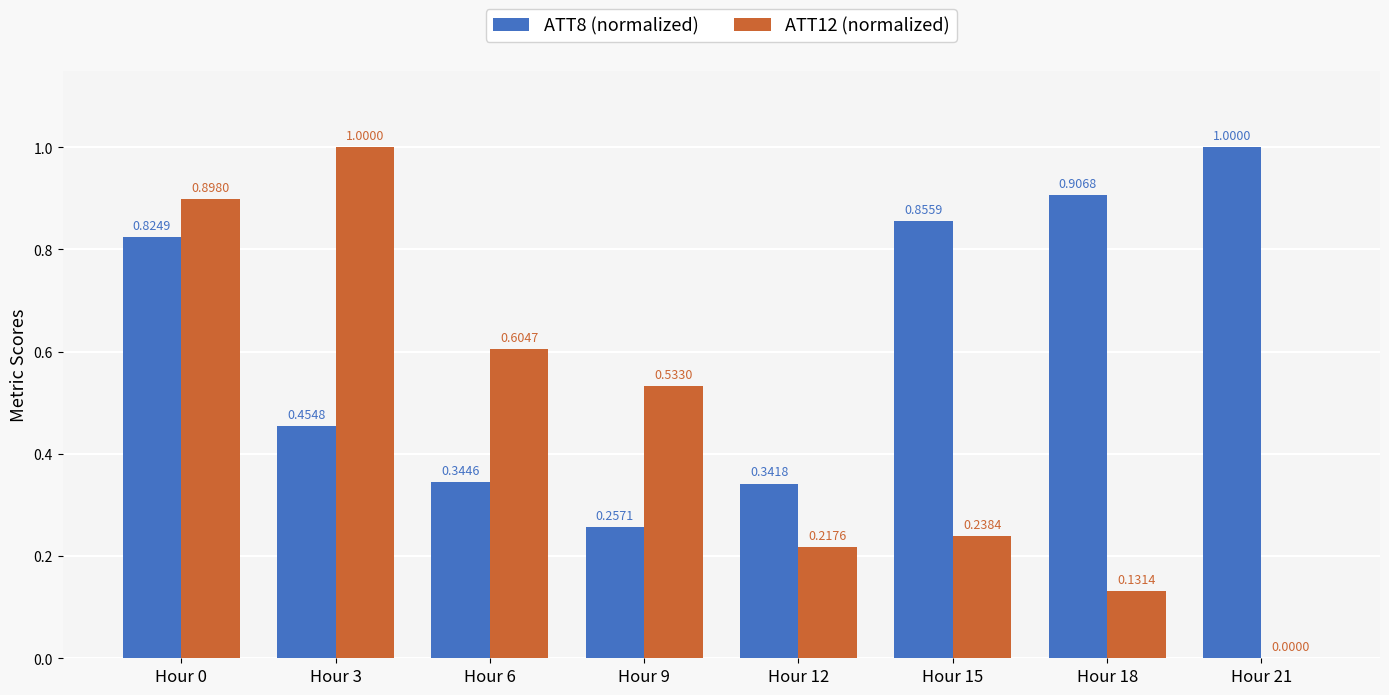

At which label does ATT8 (normalized) reach its peak?

Hour 21